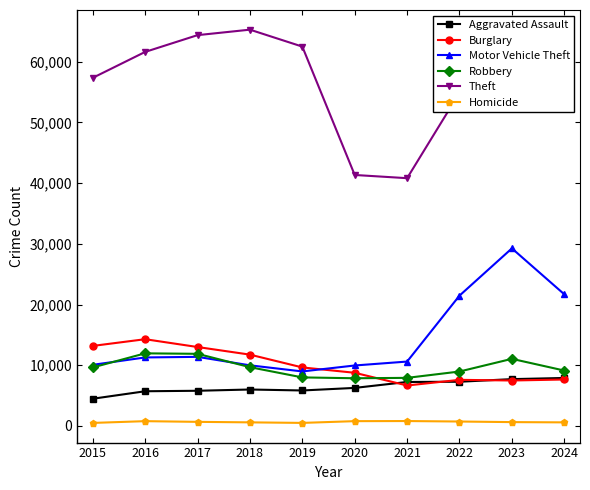

What is the greatest value displayed?

65289